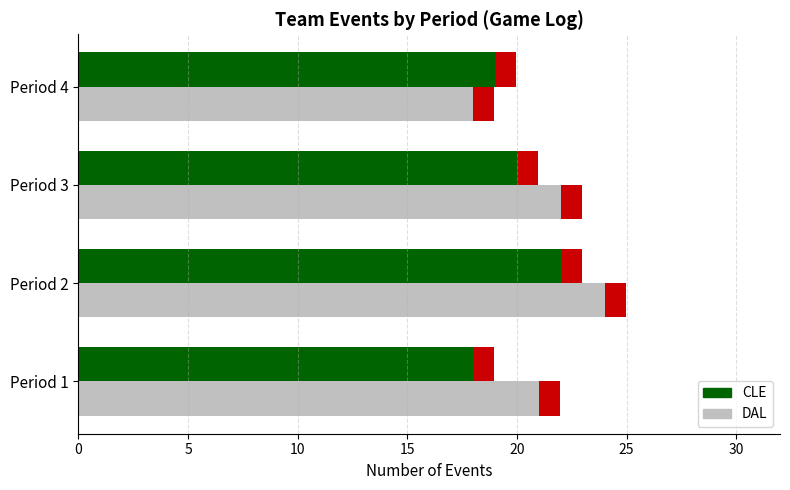

The CLE series shows 8 at Period 4. True or false?

False